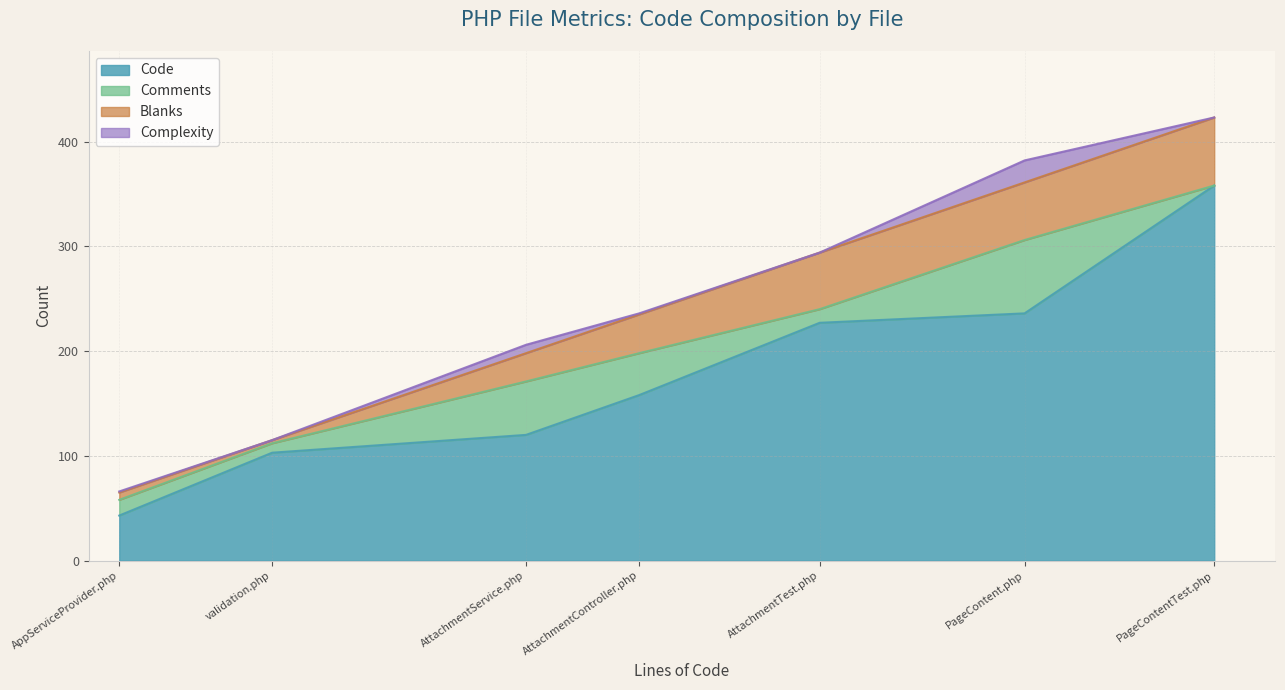

Which category has the highest value in the Code series?

PageContentTest.php